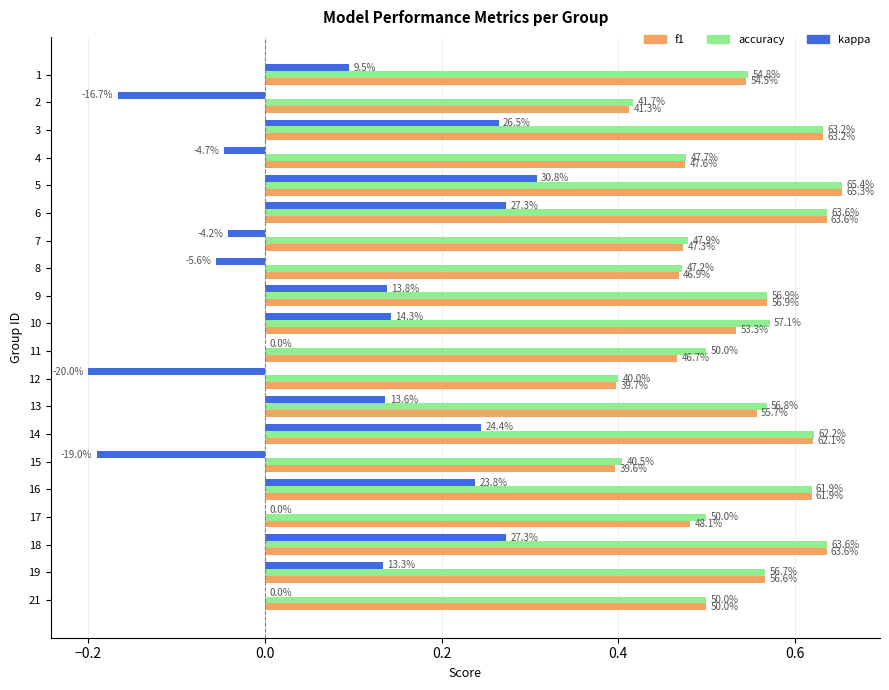

Which series has the largest total across all categories?

accuracy